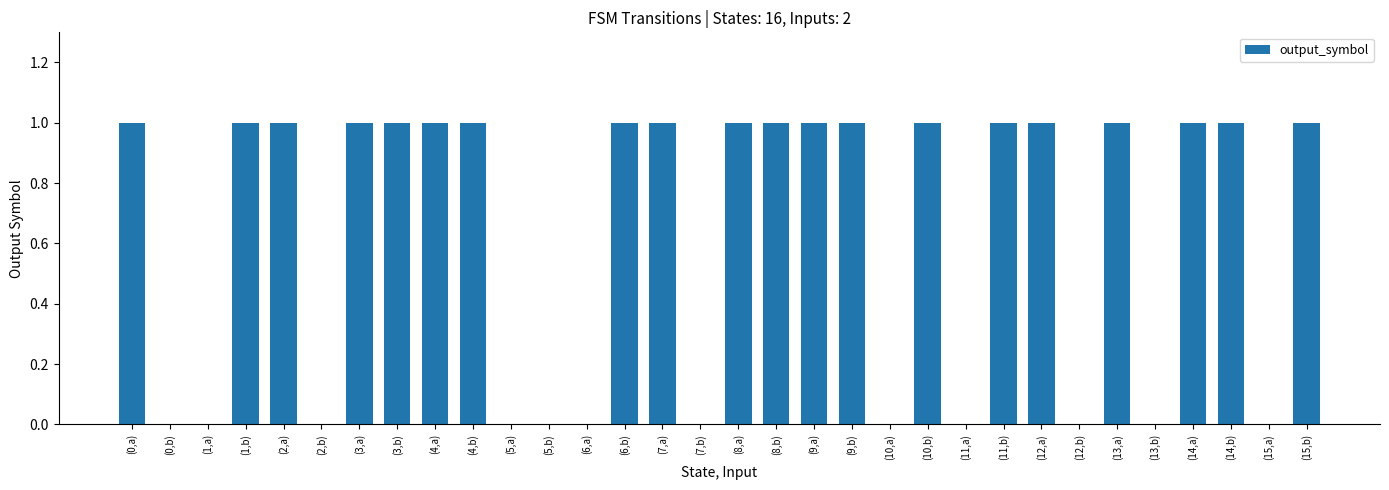

Are the bars horizontal?

No